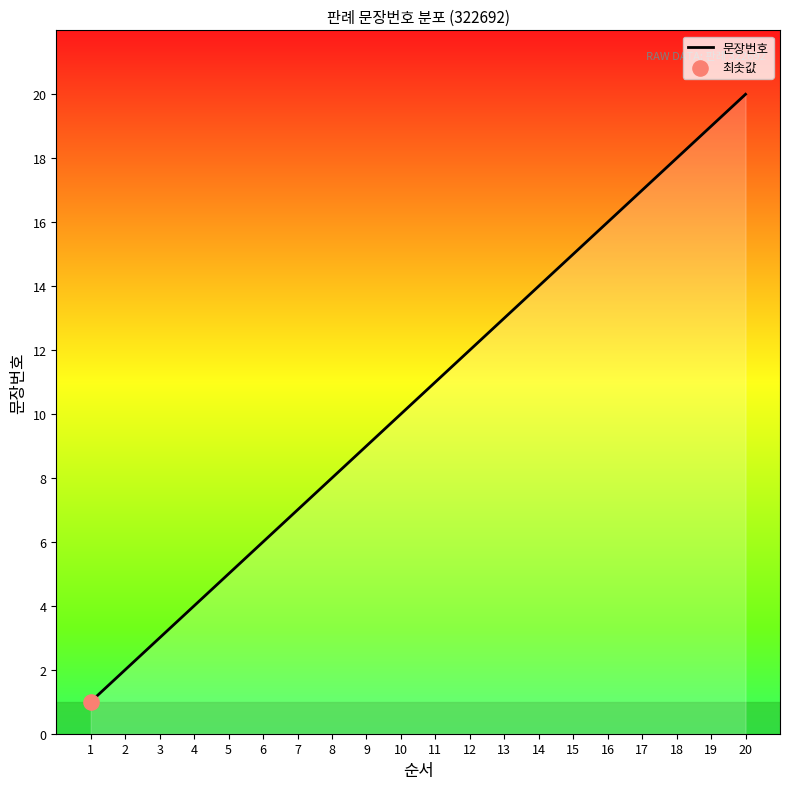

What is the change in value from 4 to 18?

+14